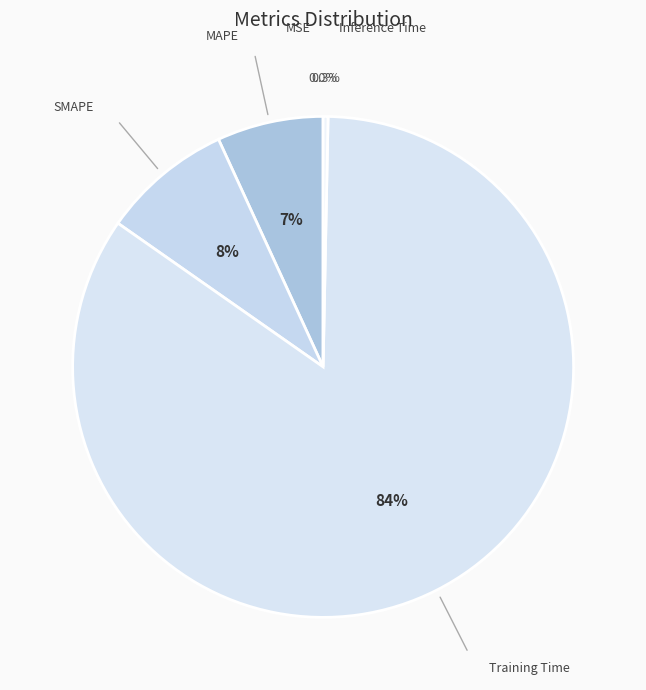

Which has a higher value, SMAPE or Training Time?

Training Time